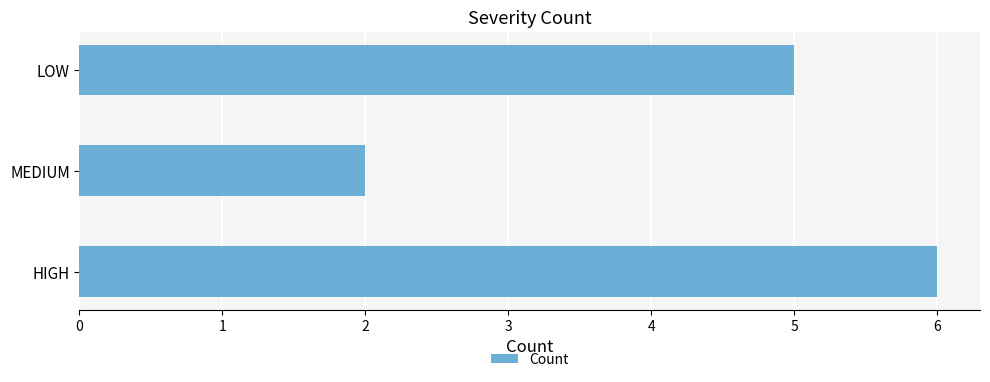

How many categories are shown in the chart?

3